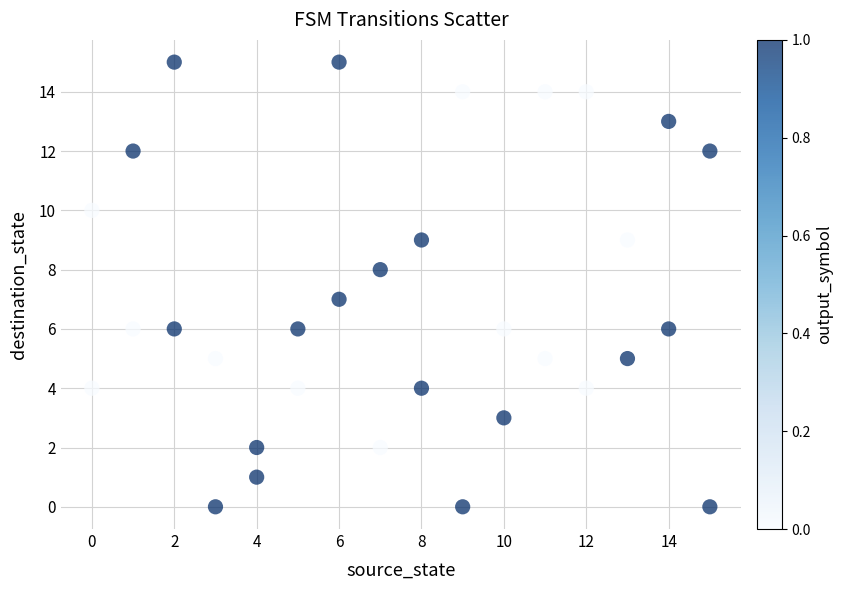

What is the range of Y values (max minus min)?

15